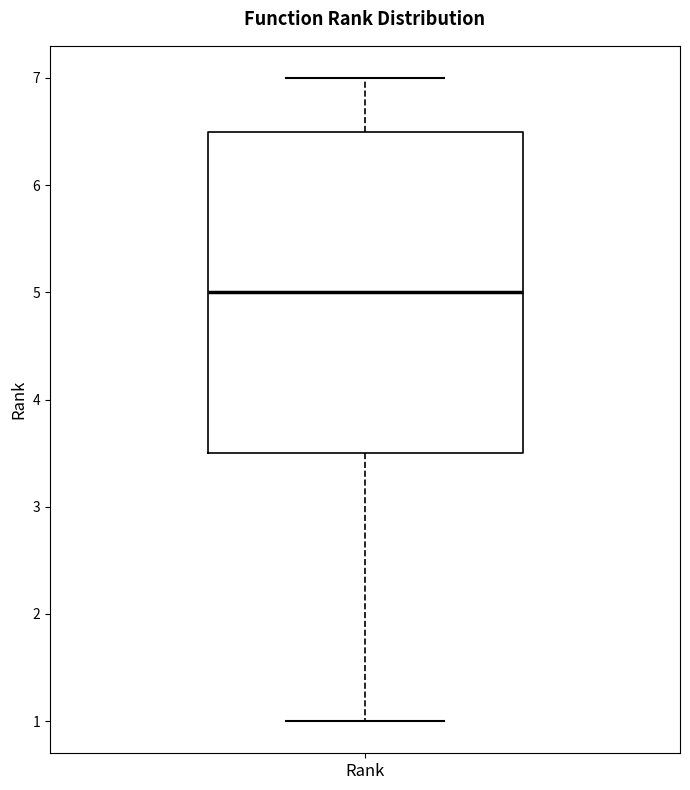

Transcribe this box plot: give where the median line is, the range the box spans, and where the two whiskers end, as read against the y-axis. The values are not printed on the chart, so give them approximately, as read against the axis.

median 5.0, box 3.5 to 6.5, whiskers 1.0 to 7.0